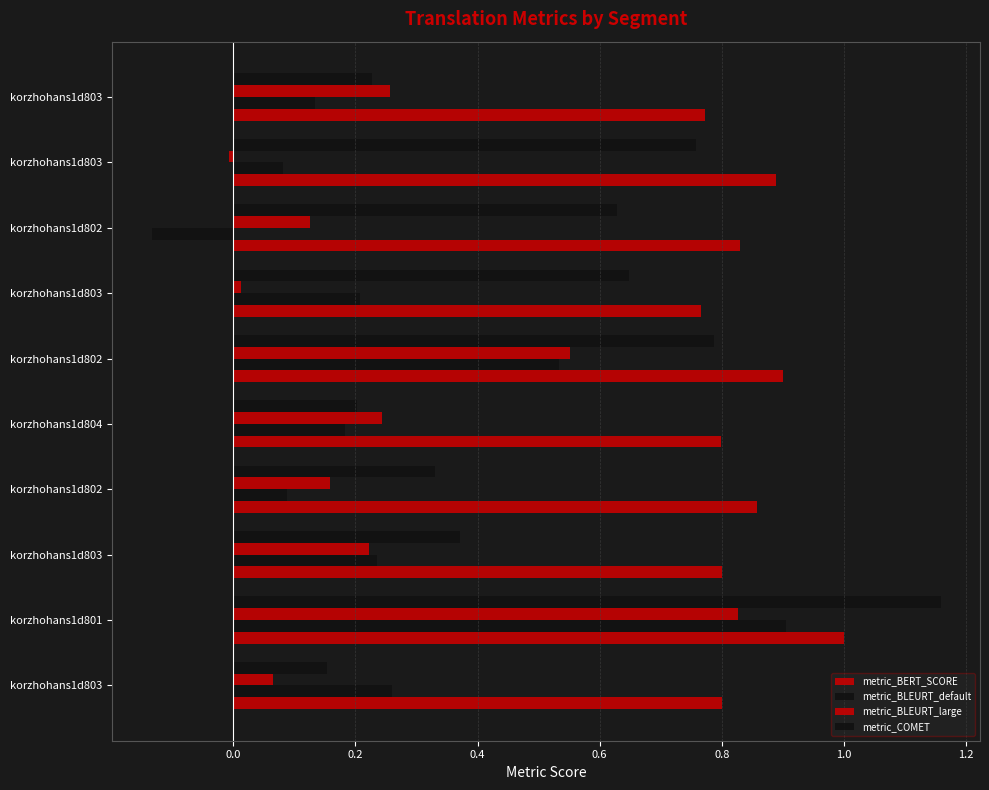

How many values in the metric_BLEURT_large series are below 0?

1